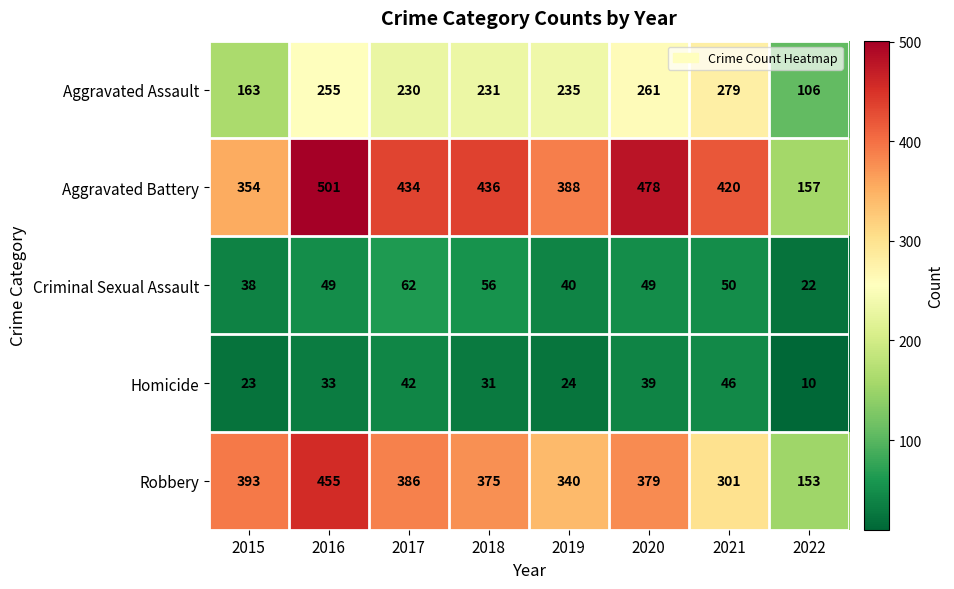

Where is Aggravated Battery nearest to the value 329?

2015